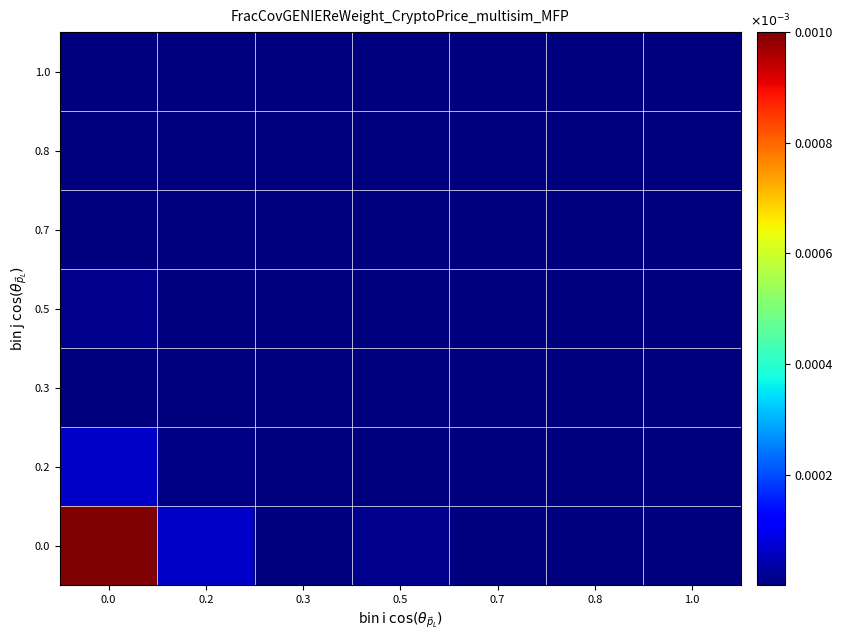

List the series in order of their peak value, lowest first.

1.0, 0.8, 0.7, 0.3, 0.5, 0.2, 0.0